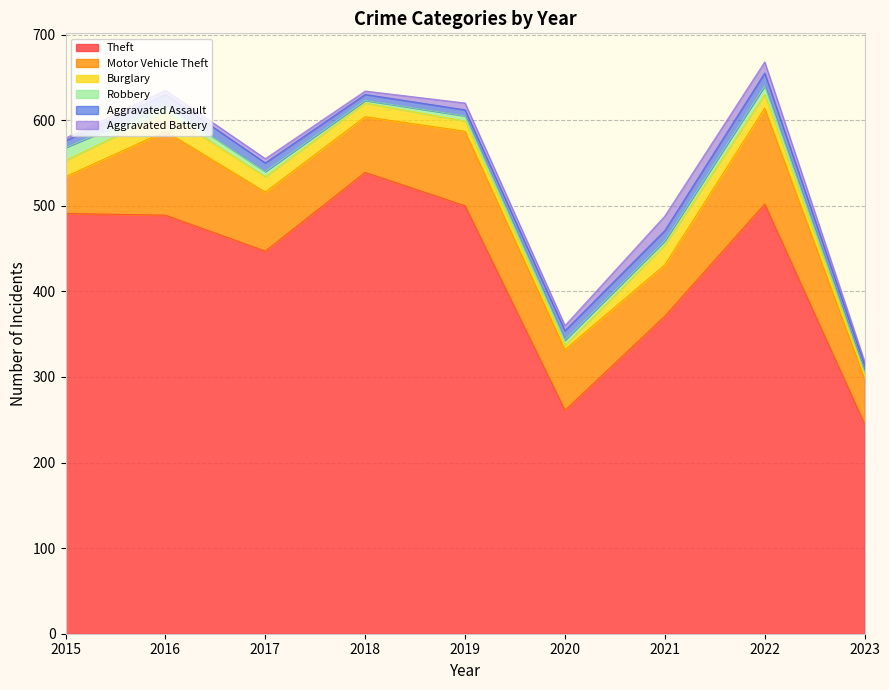

How many lines are shown in the chart?

6